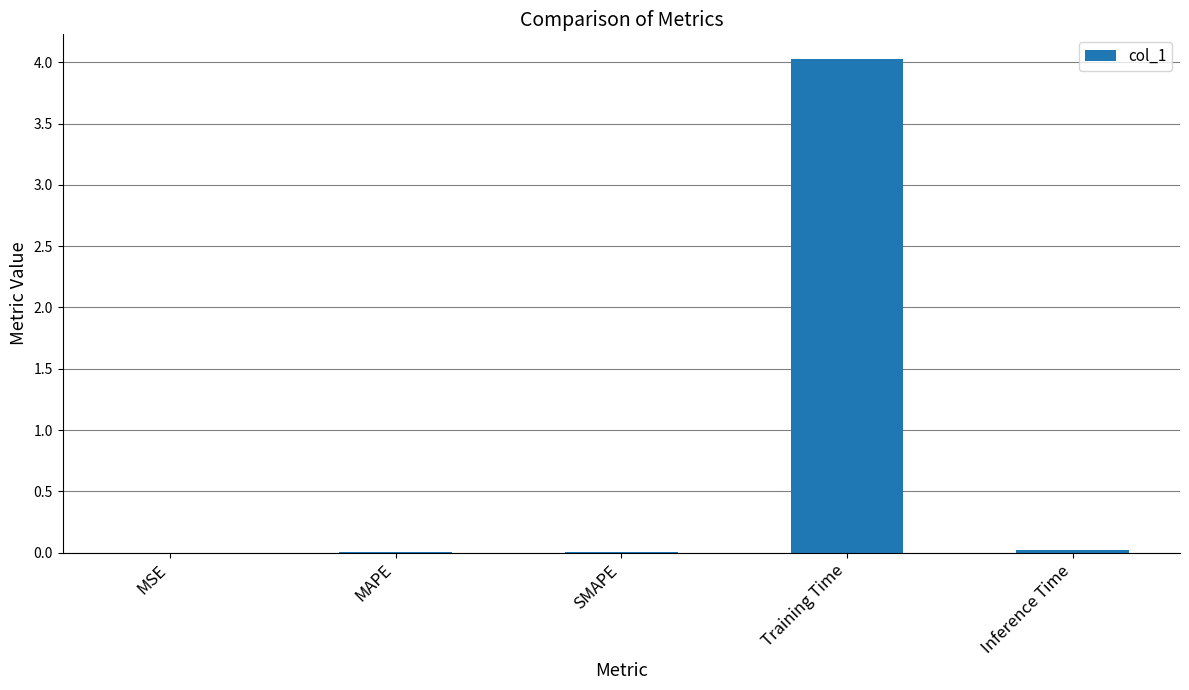

What is the difference between the values at MSE and Training Time?

4.0